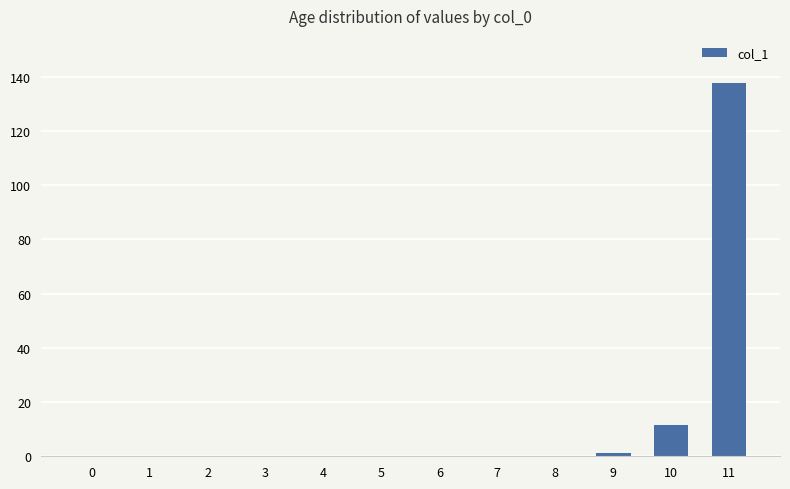

Which label corresponds to the largest value in the chart?

11